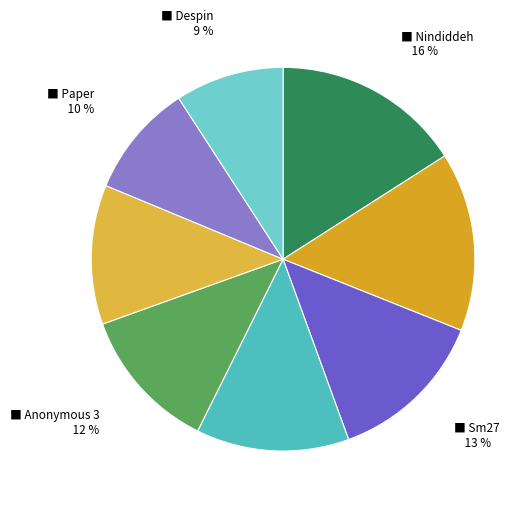

How many slices are in this pie chart?

8